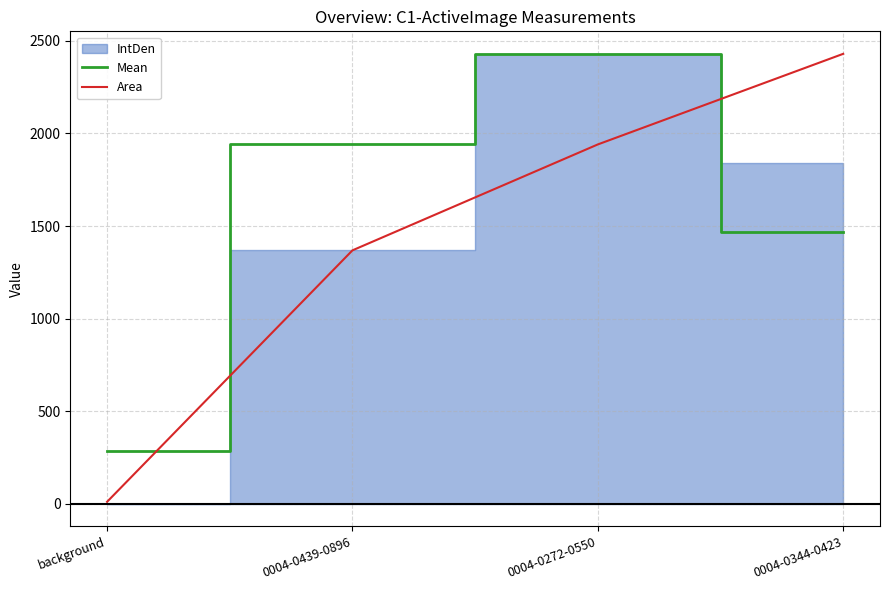

What is the difference between the highest and lowest values at background?

274.5